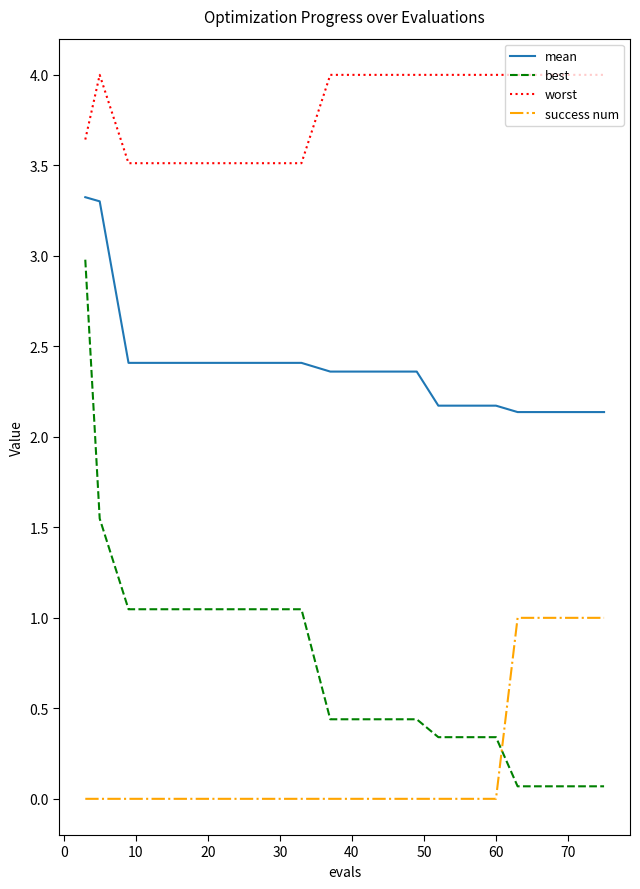

What are all the series names shown in the legend?

mean, best, worst, success num